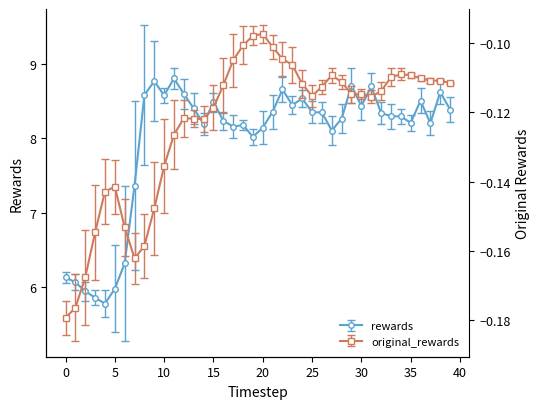

Reading left to right, transcribe all the data shown in this chart.

rewards: 6.1	6.1	5.9	5.9	5.8	6.0	6.3	7.4	8.6	8.8	8.6	8.8	8.6	8.4	8.2	8.5	8.2	8.2	8.2	8.0	8.1	8.4	8.7	8.5	8.5	8.4	8.4	8.1	8.3	8.7	8.4	8.7	8.3	8.3	8.3	8.2	8.5	8.2	8.6	8.4
original_rewards: -0.2	-0.2	-0.2	-0.2	-0.1	-0.1	-0.2	-0.2	-0.2	-0.1	-0.1	-0.1	-0.1	-0.1	-0.1	-0.1	-0.1	-0.1	-0.1	-0.1	-0.1	-0.1	-0.1	-0.1	-0.1	-0.1	-0.1	-0.1	-0.1	-0.1	-0.1	-0.1	-0.1	-0.1	-0.1	-0.1	-0.1	-0.1	-0.1	-0.1